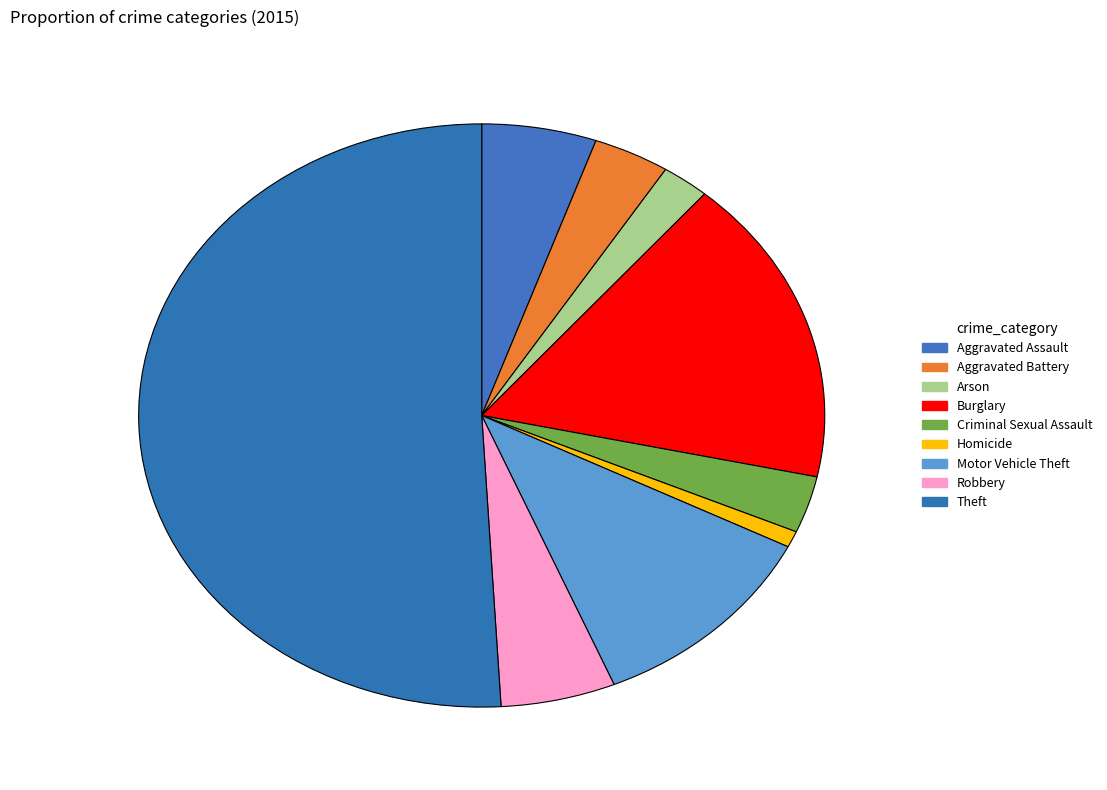

How many segments does this pie chart have?

9